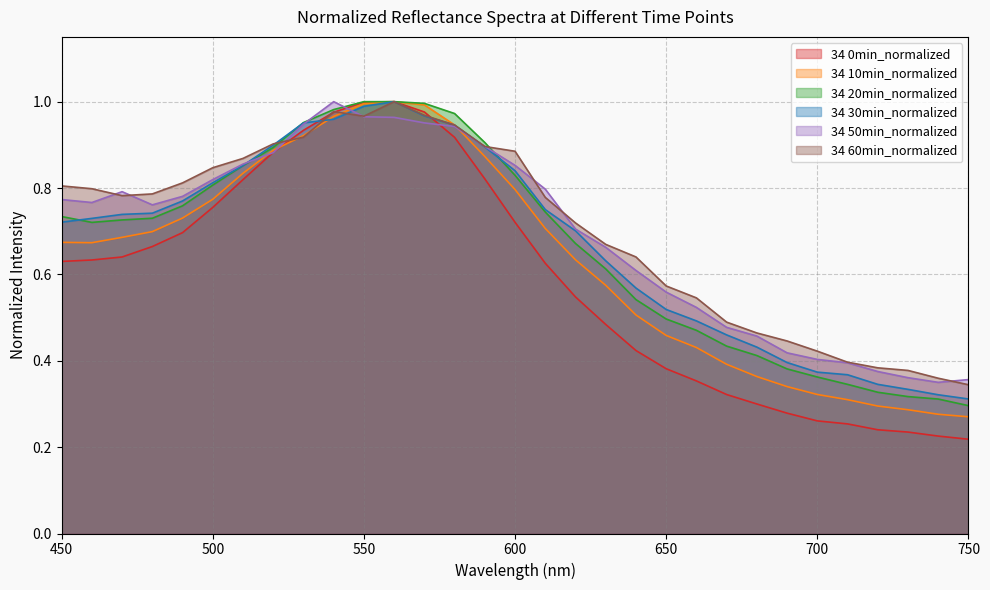

How many lines are shown in the chart?

6